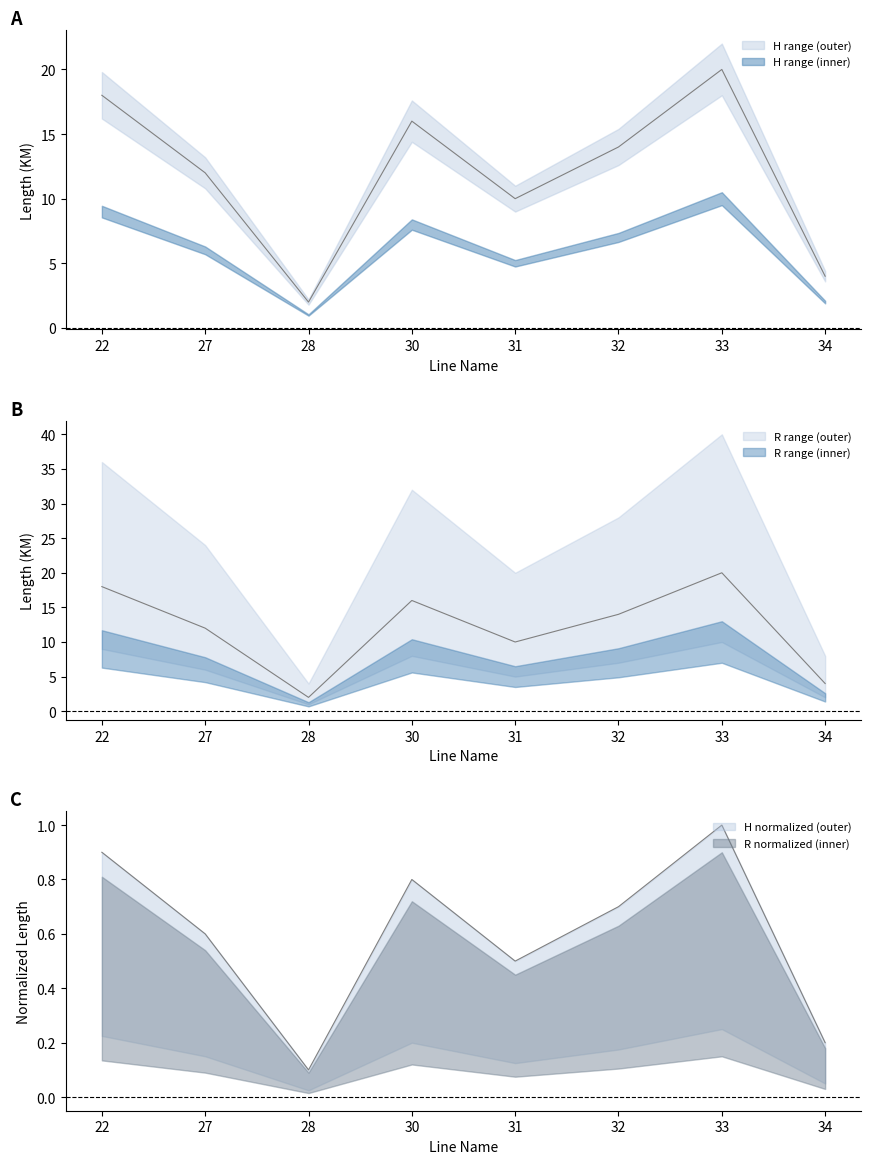

How many series are shown in this chart?

3